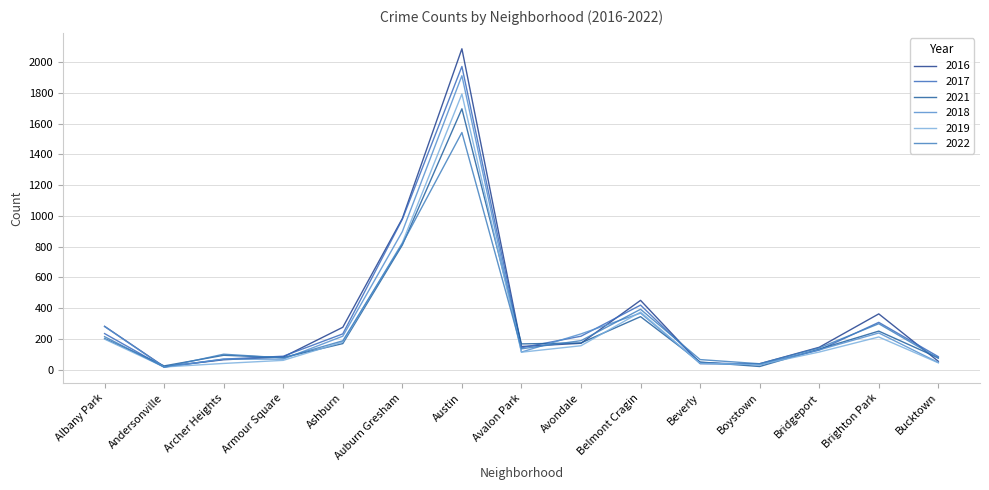

What is the label of the 12th point from the left?

Boystown